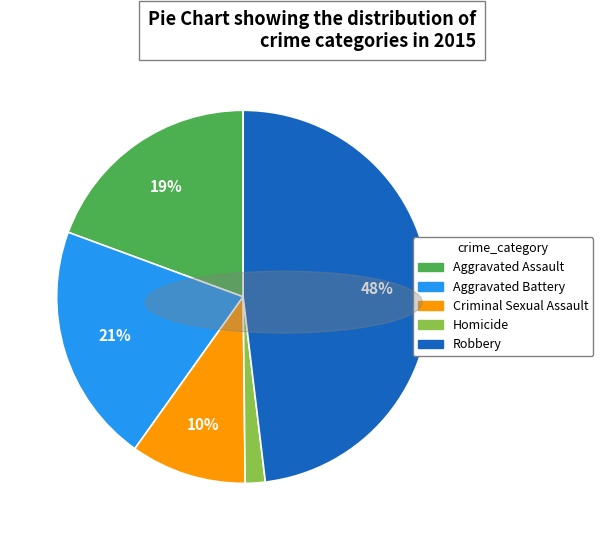

Does any single category account for the majority?

No